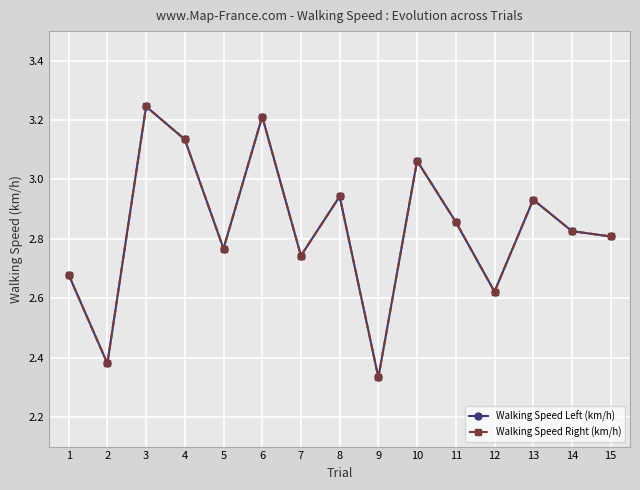

What is the difference between the maximum and minimum values in the Walking Speed Right (km/h) series?

0.9